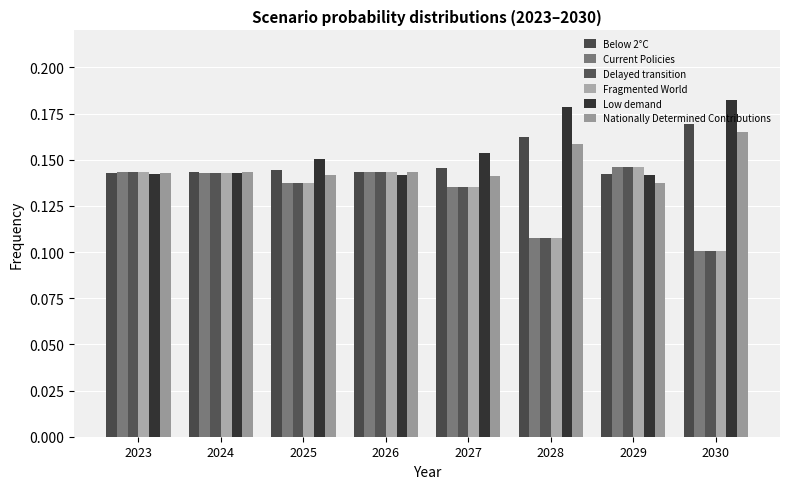

Count the Current Policies values in the range 0 to 1.

8